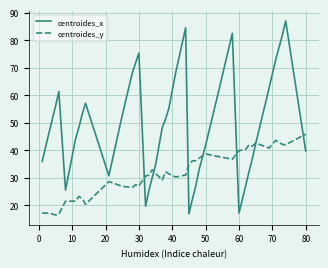

List the series in order of their peak value, highest first.

centroides_x, centroides_y